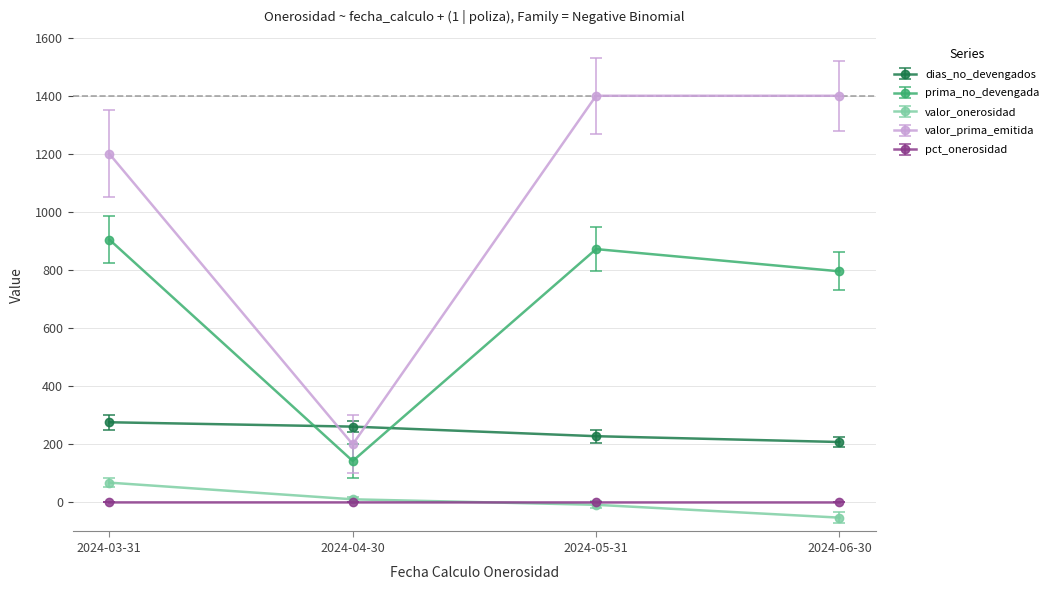

True or false: pct_onerosidad and prima_no_devengada intersect in this chart.

False